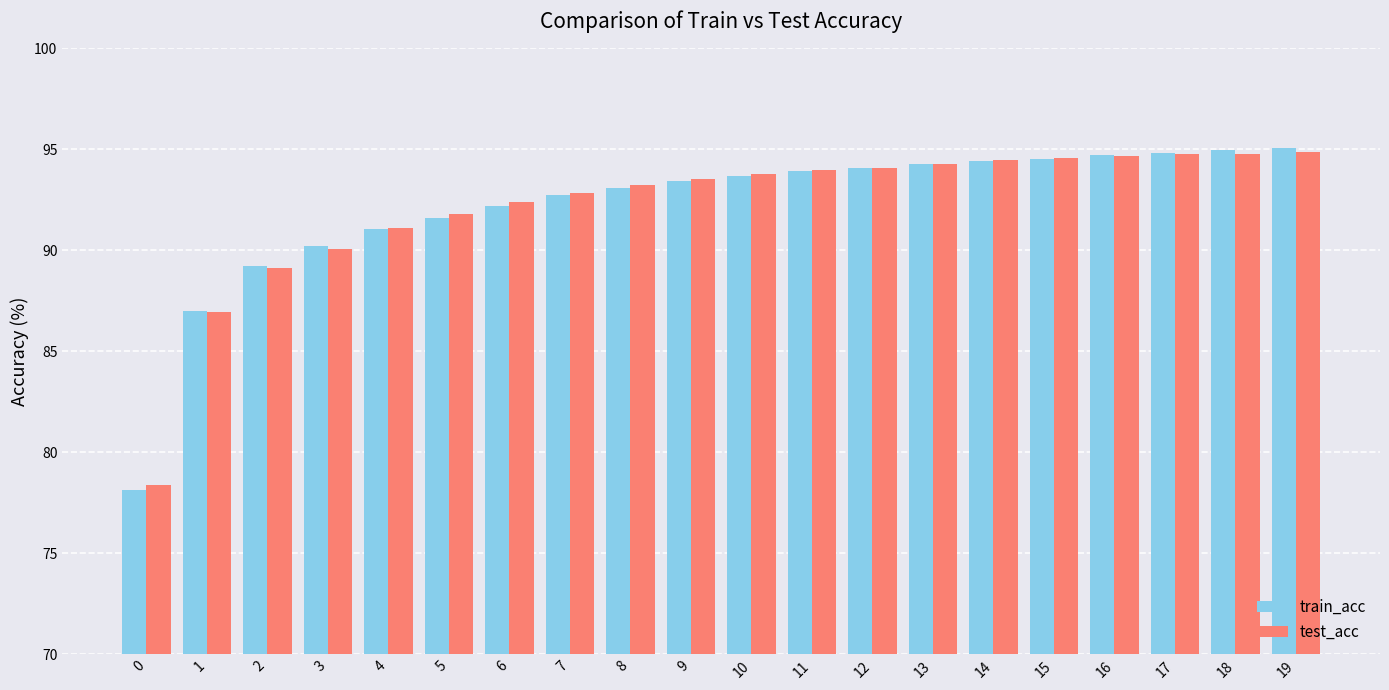

What is the difference between the second highest and second lowest values in the train_acc series?

7.9